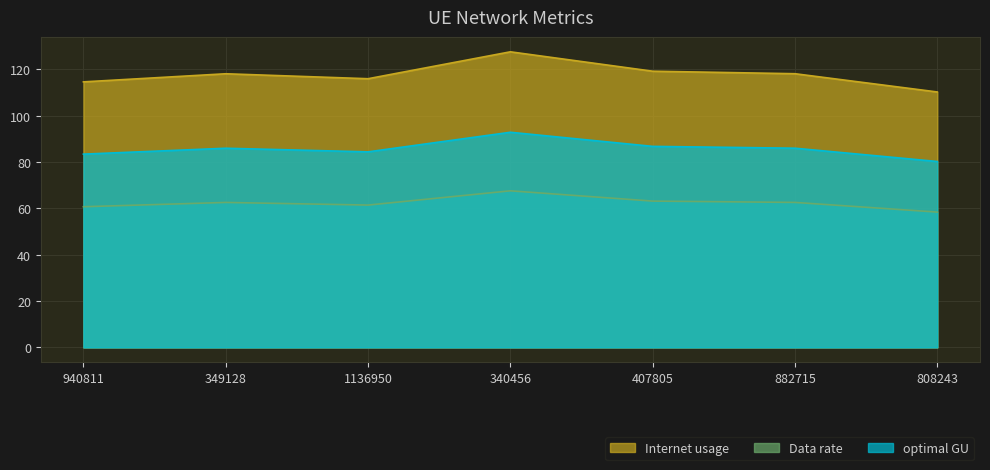

Reading right to left, list all the values displayed in this chart.

Internet usage: 808243=110.2	882715=118.1	407805=119.2	340456=127.6	1136950=115.9	349128=118.1	940811=114.6
Data rate: 808243=58.4	882715=62.6	407805=63.1	340456=67.6	1136950=61.4	349128=62.6	940811=60.7
optimal GU: 808243=80.2	882715=86.0	407805=86.8	340456=92.8	1136950=84.4	349128=86.0	940811=83.4